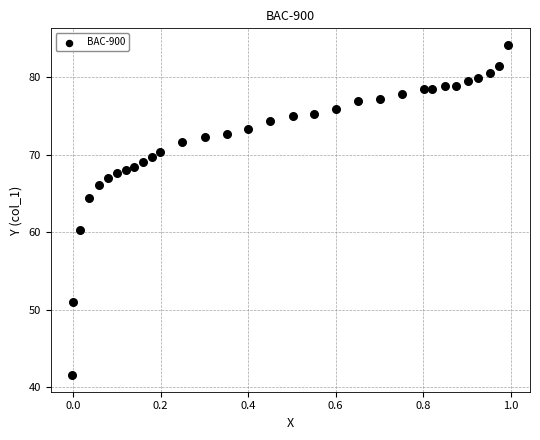

What Y value in the scatter plot is closest to 62?

60.4